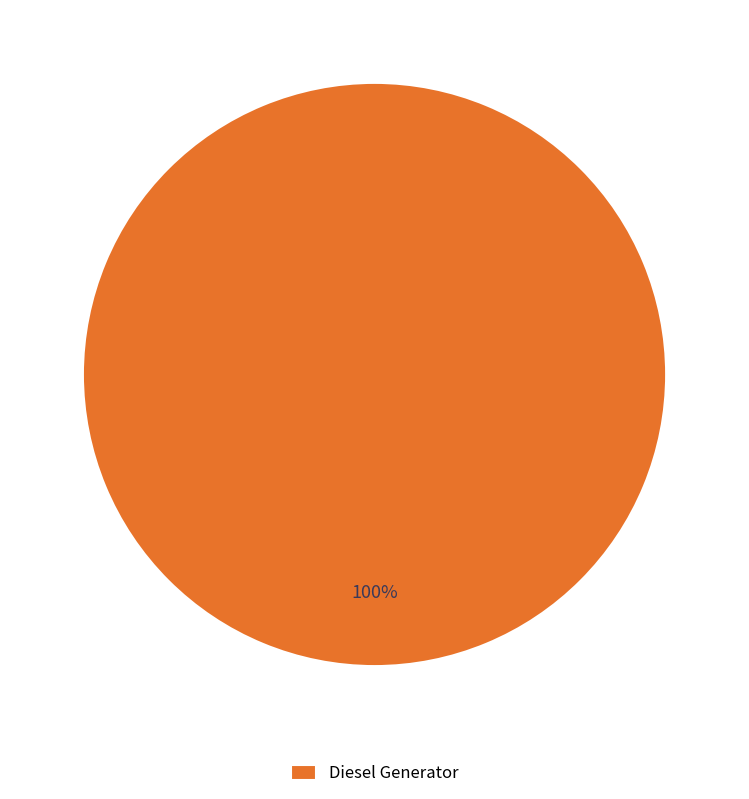

Is there a majority slice in this chart?

Yes